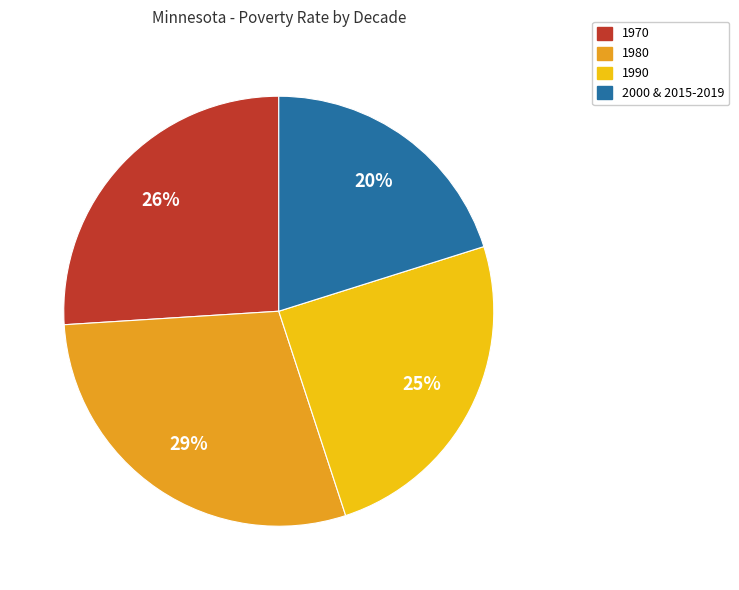

Rank the categories by value from lowest to highest.

2000 & 2015-2019, 1990, 1970, 1980